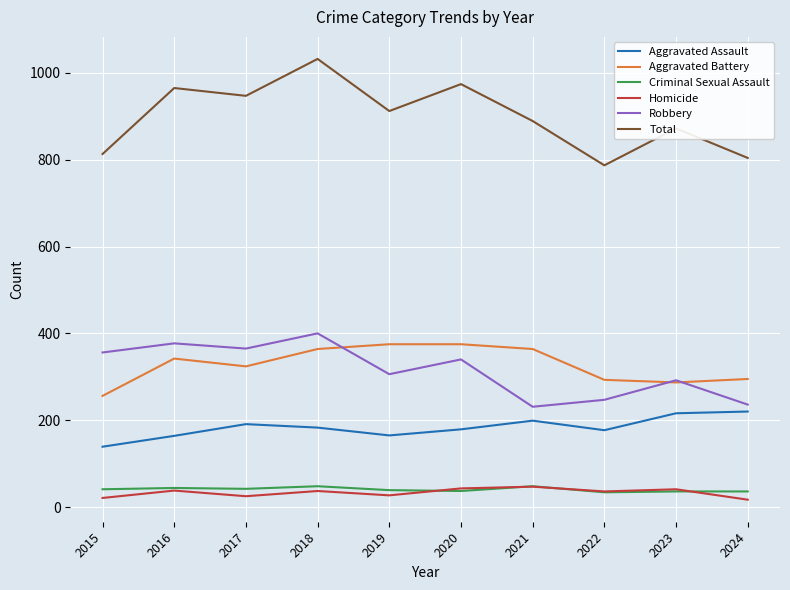

In Homicide, how many points are lower than both neighbors (excluding endpoints)?

3